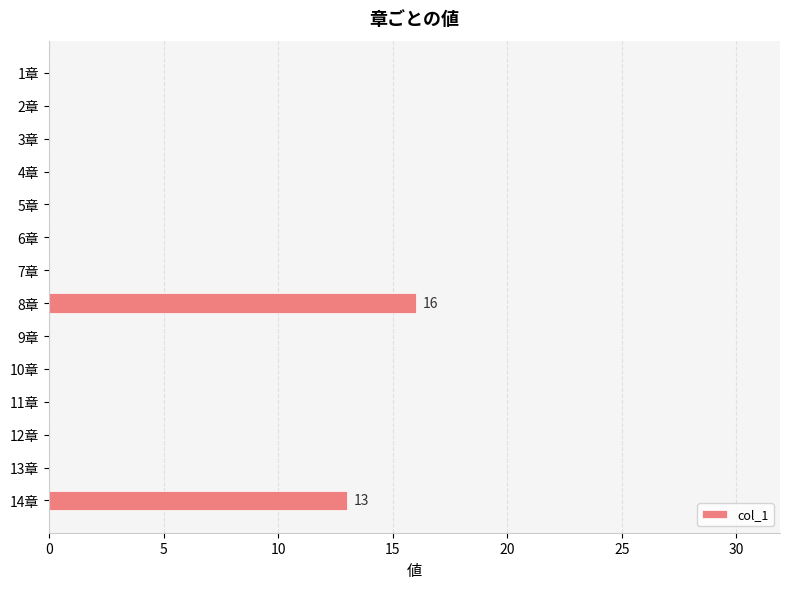

Reading top to bottom, what are all the values shown in this chart?

1章=0	2章=0	3章=0	4章=0	5章=0	6章=0	7章=0	8章=16	9章=0	10章=0	11章=0	12章=0	13章=0	14章=13